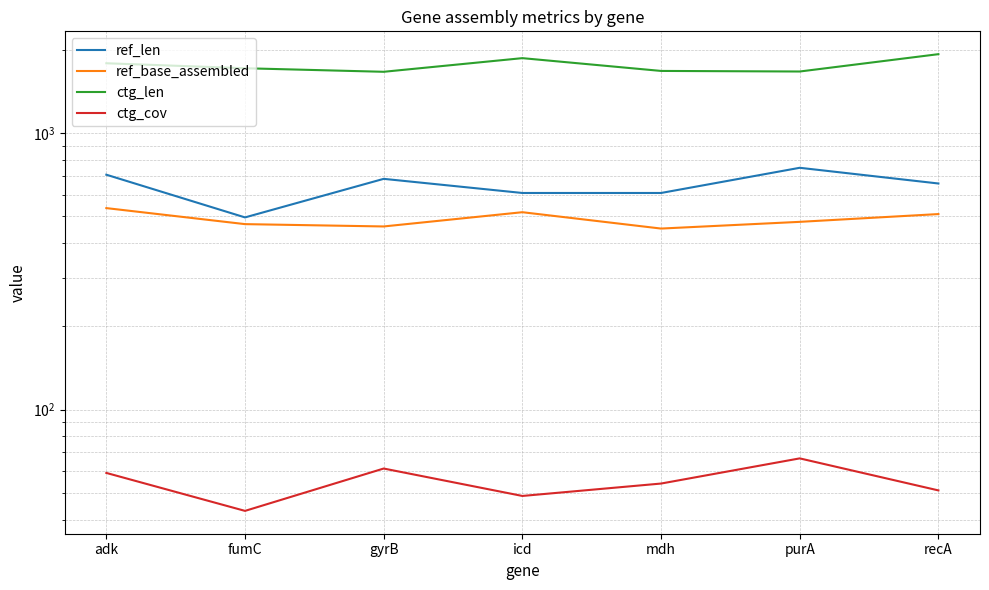

Which label corresponds to the largest value in the chart?

recA